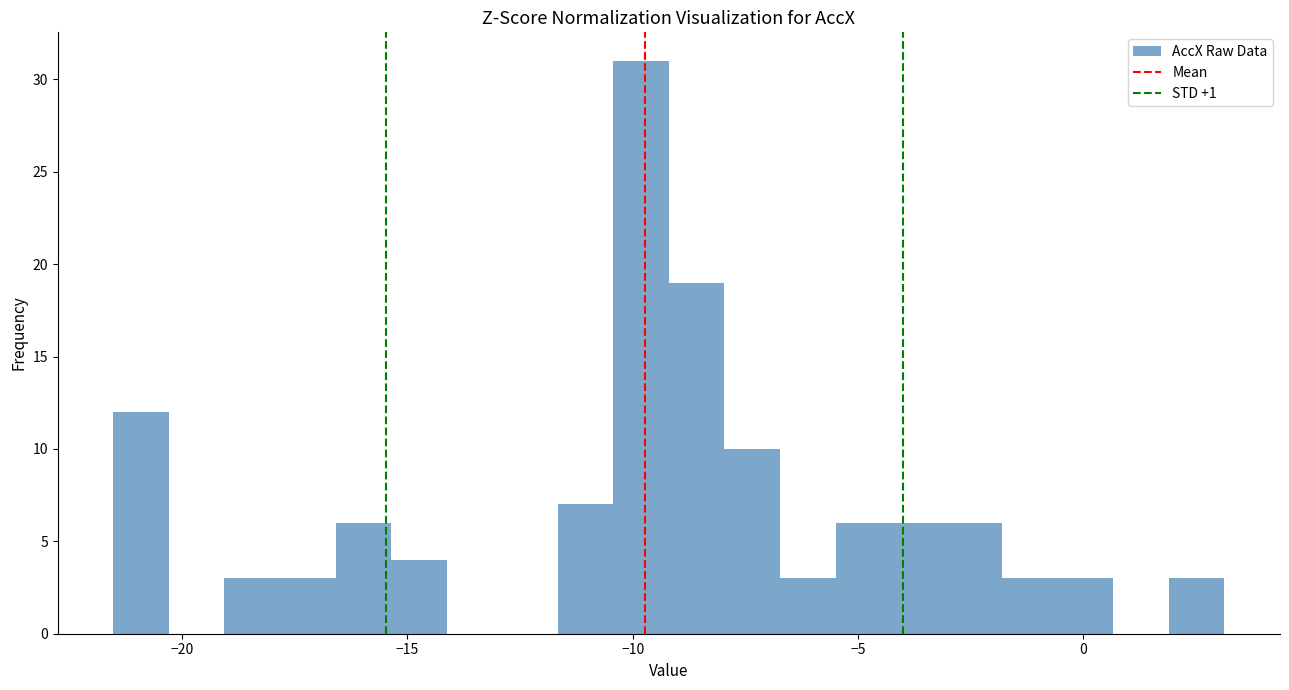

Read against the x-axis, roughly where is the centre of the tallest bar?

-10.0